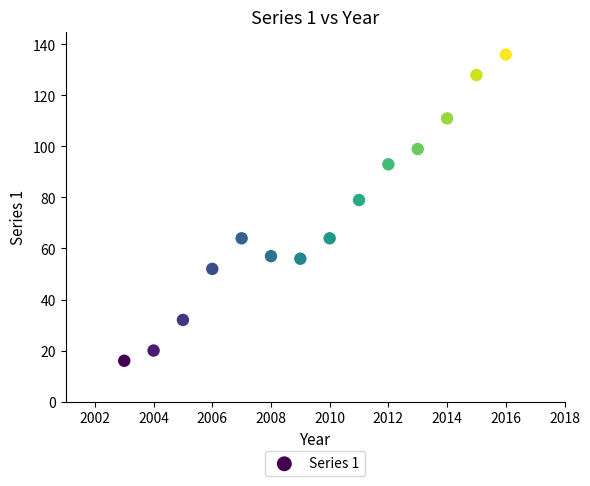

What is the range of X values (max minus min)?

13